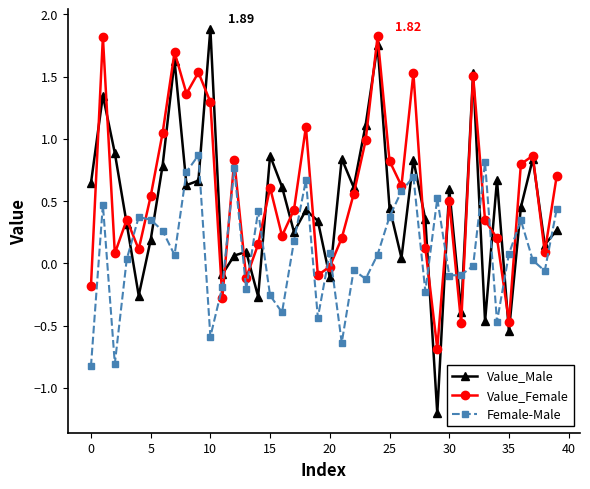

What is the difference between the maximum and second lowest values in the Value_Female series?

2.3